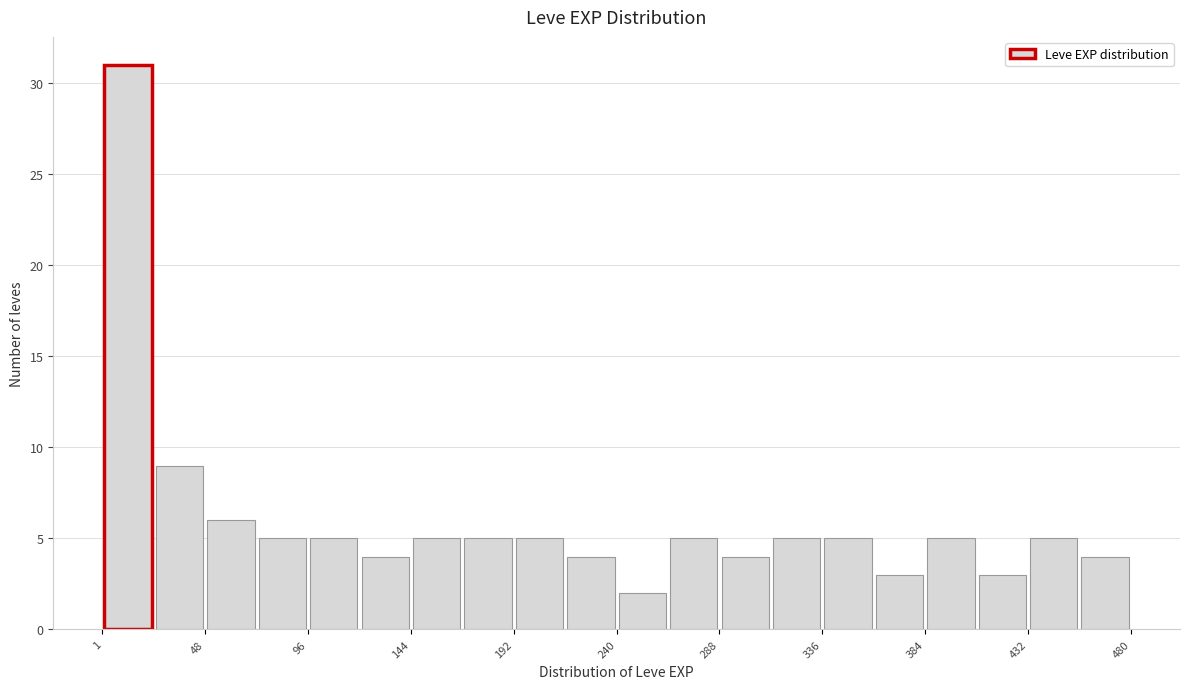

Which range on the x-axis has the tallest bar?

0 to 25